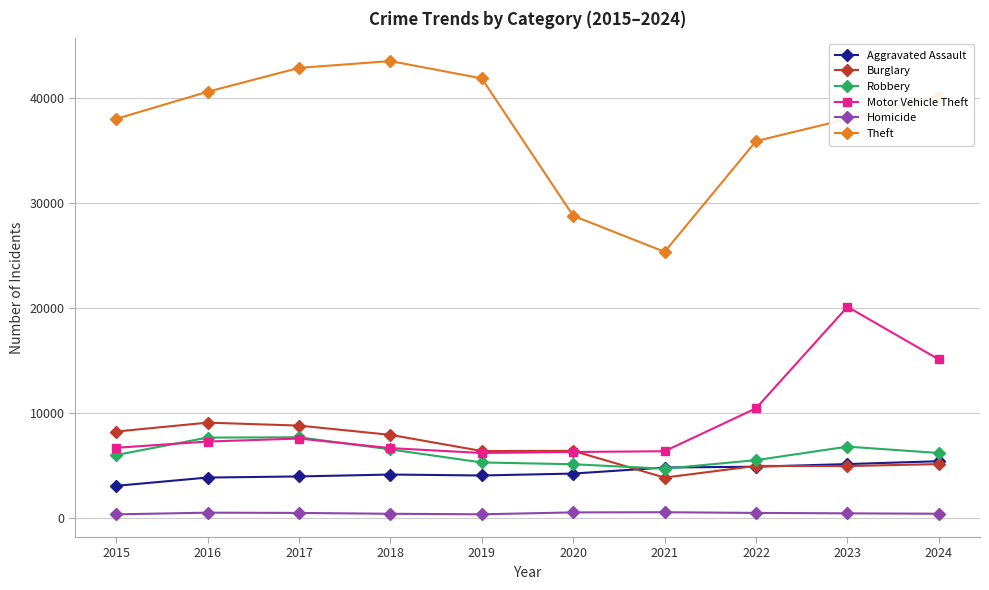

In Theft, how many points are higher than both neighbors (excluding endpoints)?

1